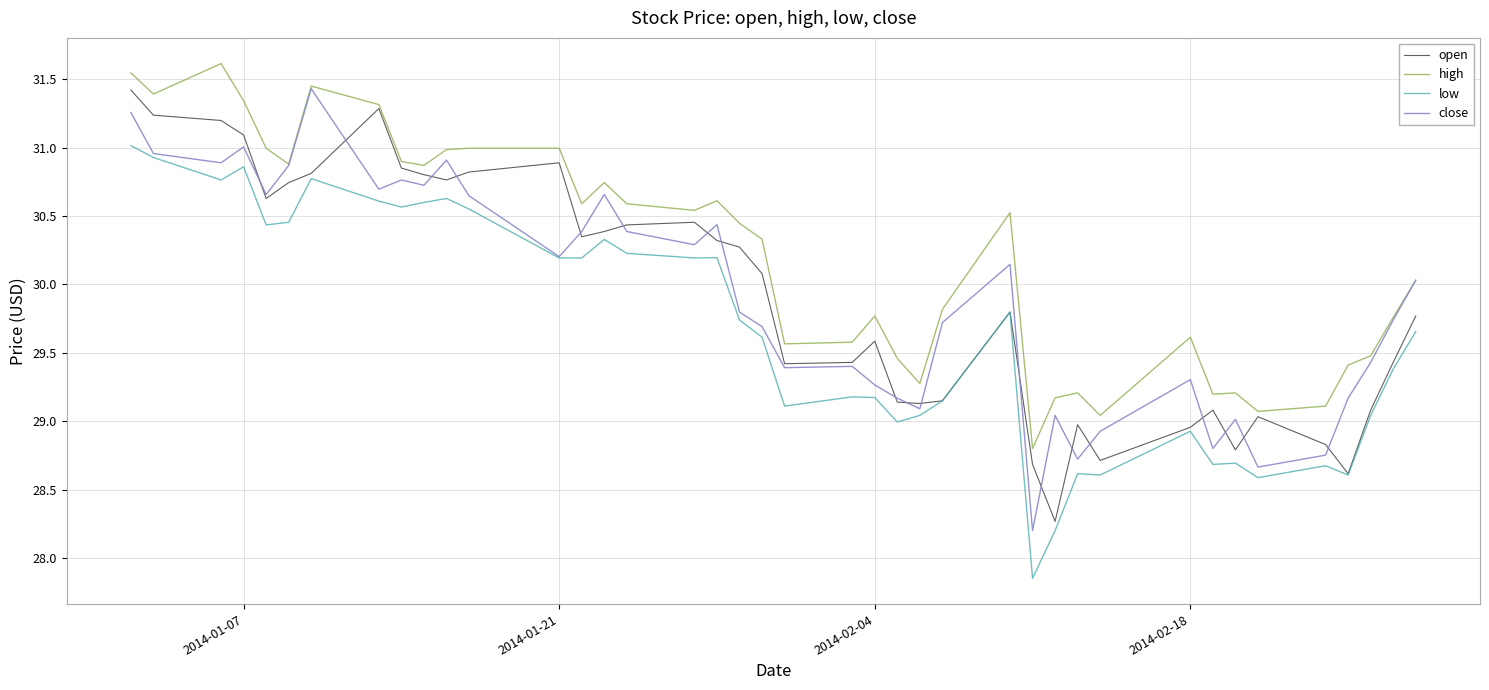

Which series has the largest total across all categories?

high